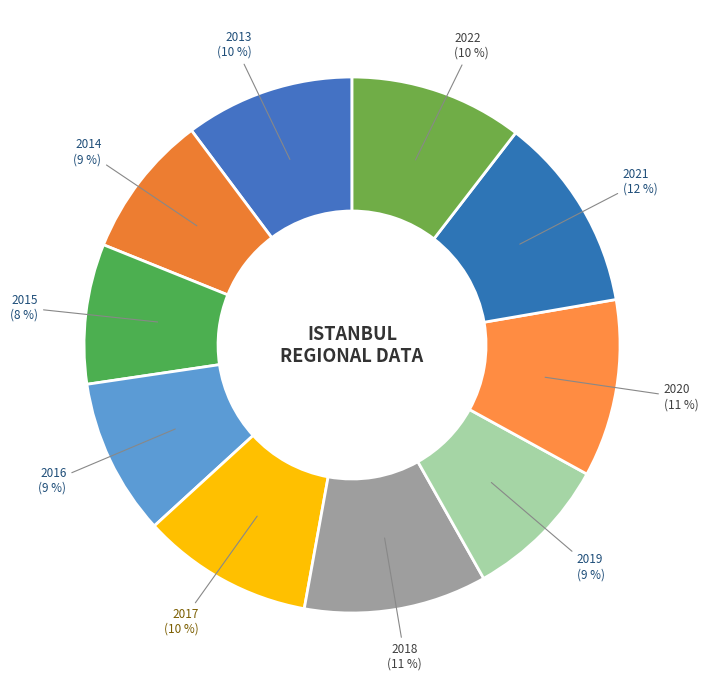

How many slices are in this pie chart?

10